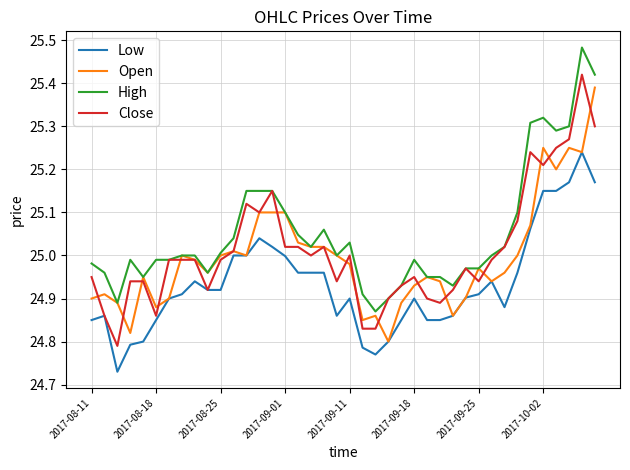

True or false: High and Low intersect in this chart.

False